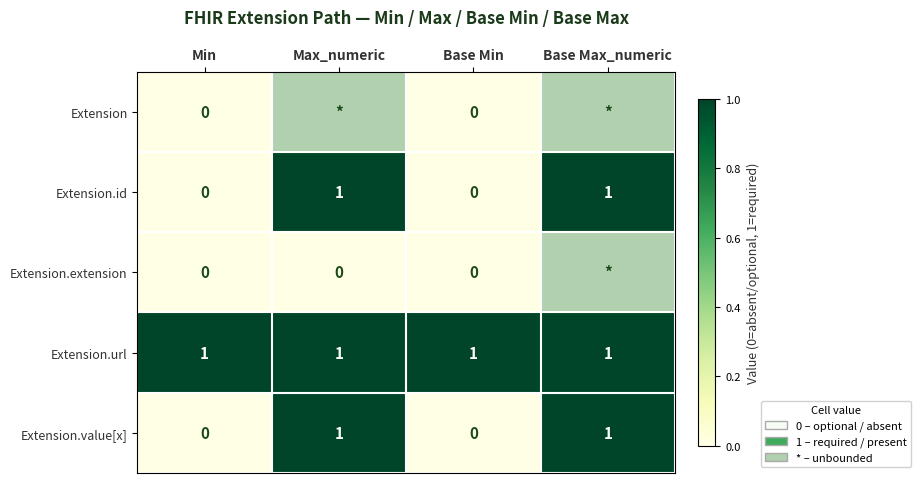

Count the number of categories in the chart.

4